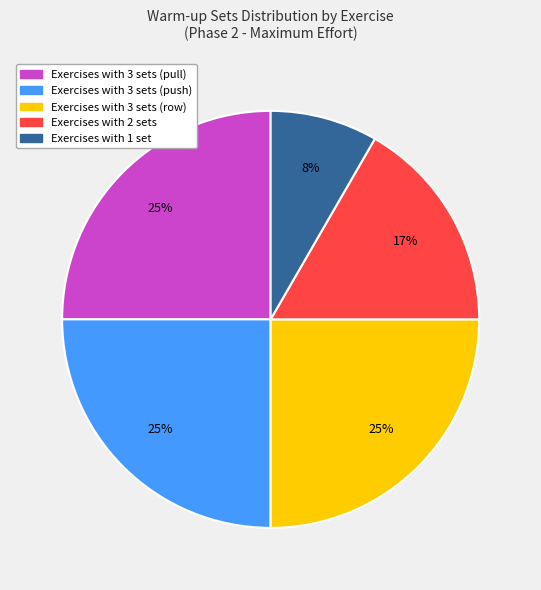

Does any single category account for the majority?

No